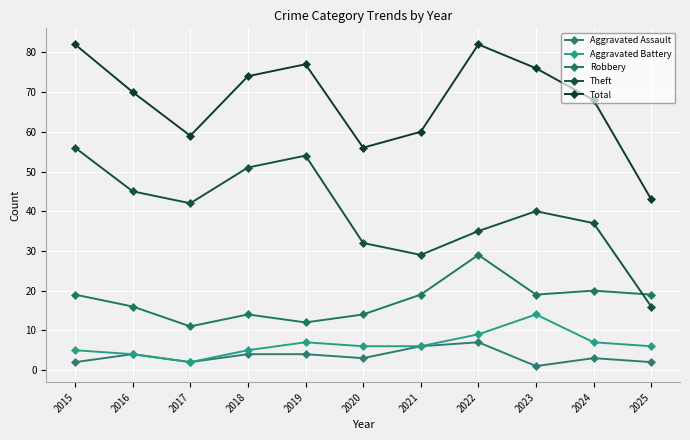

What is the sum of the Aggravated Assault values at 2021 and 2017?

8